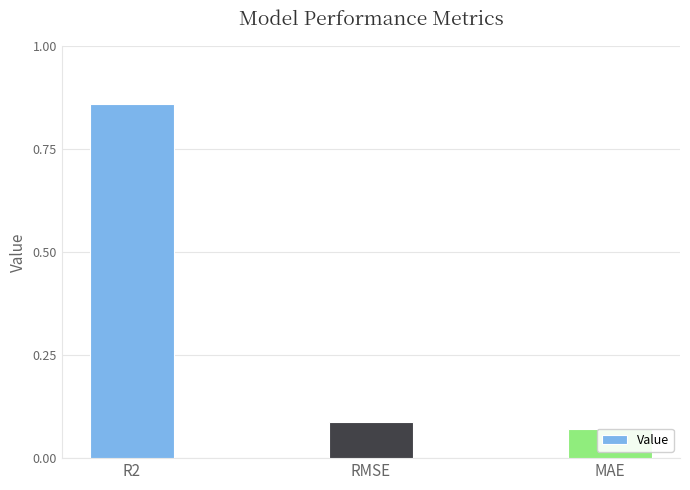

How many bars are there in total?

3